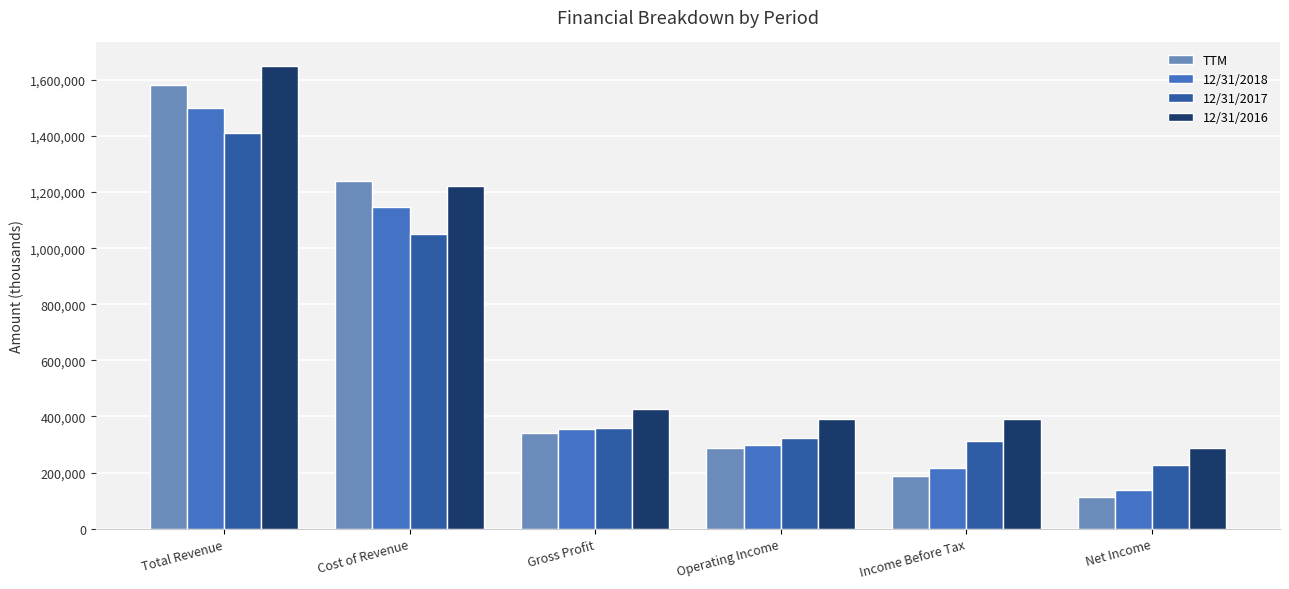

Which series changed the most between Cost of Revenue and Operating Income?

TTM